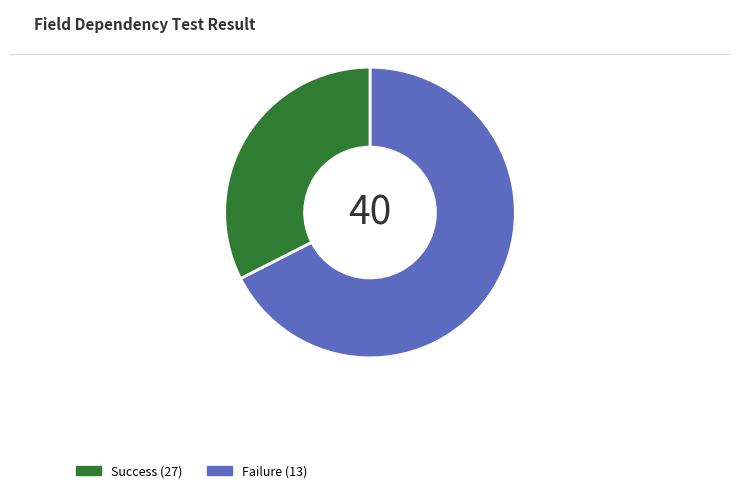

Which category has the smallest portion of the pie?

Failure